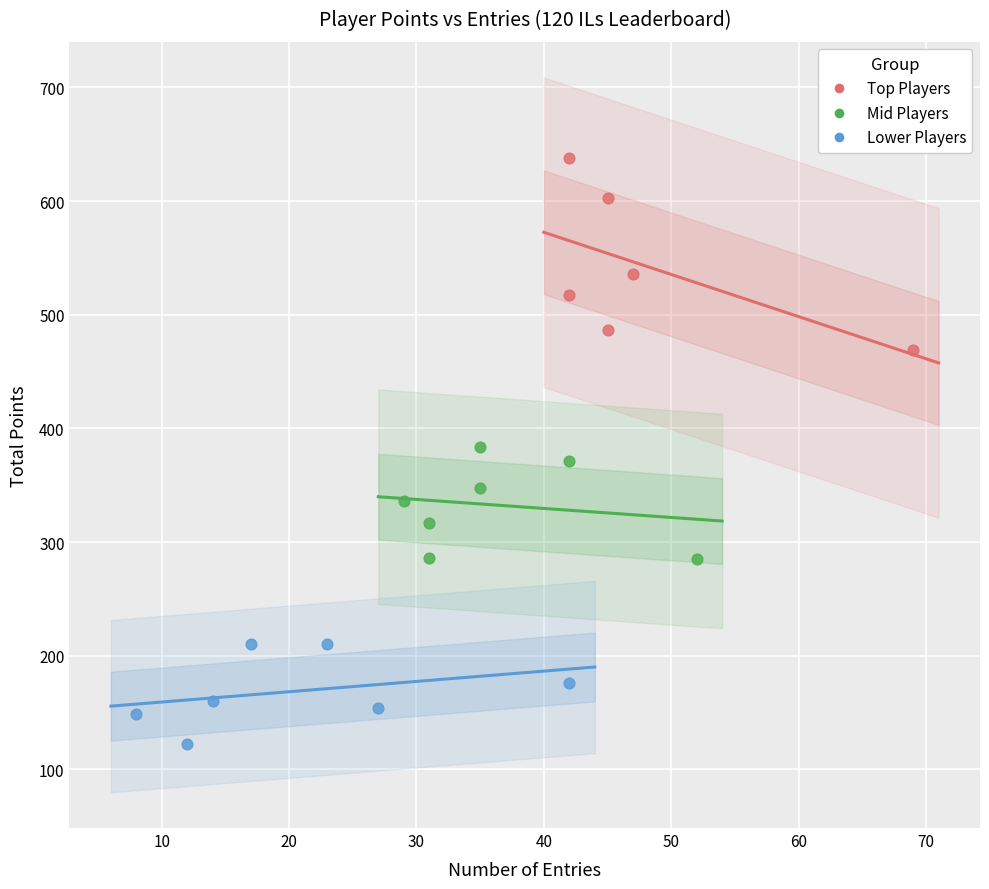

Which series has the largest Y range (max minus min)?

Top Players